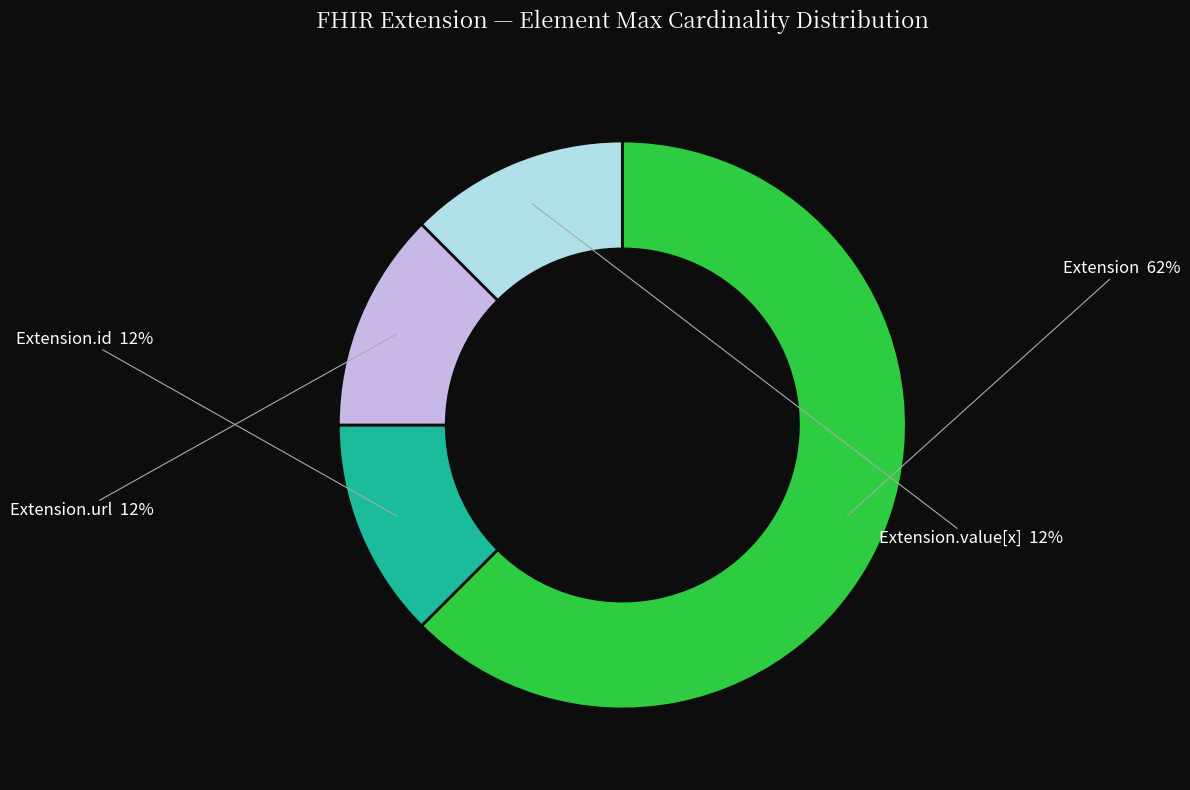

To the nearest percent, what is the average slice percentage?

25%